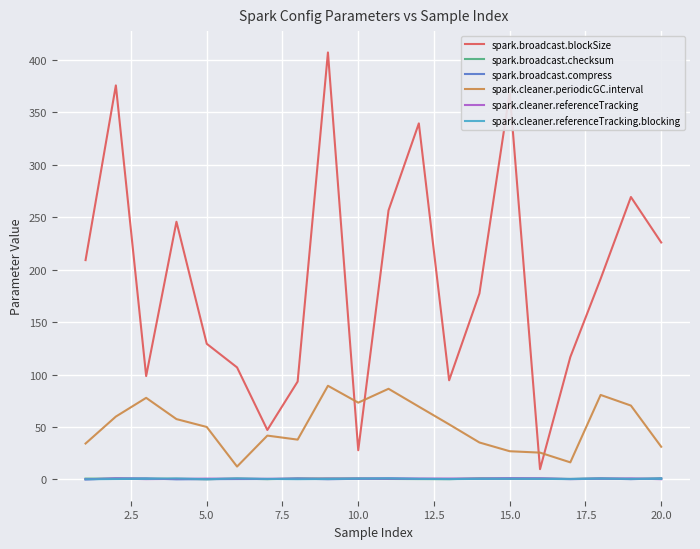

True or false: spark.broadcast.compress and spark.cleaner.periodicGC.interval cross at least once.

False